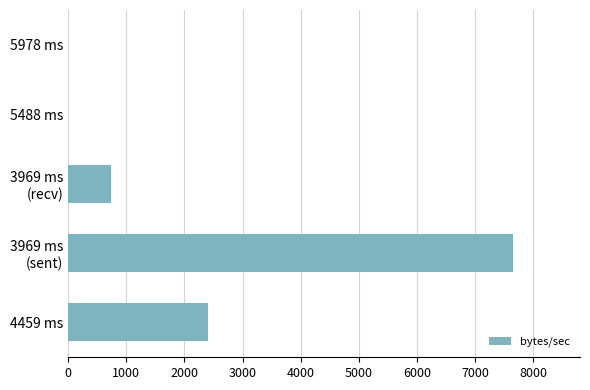

What is the change in value from 4459 ms to 5488 ms?

-2407